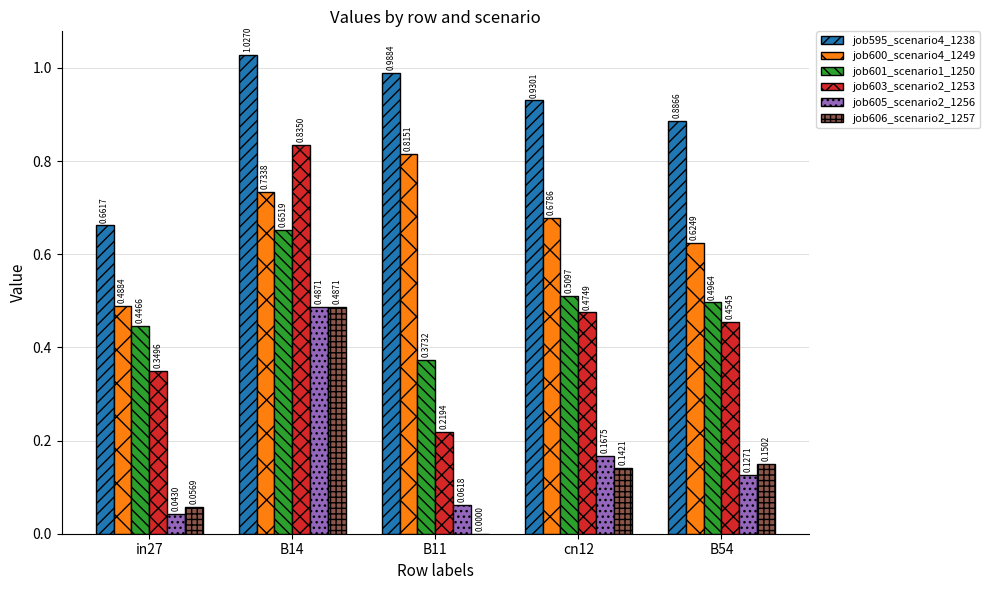

Where is job601_scenario1_1250 nearest to the value 0?

B11